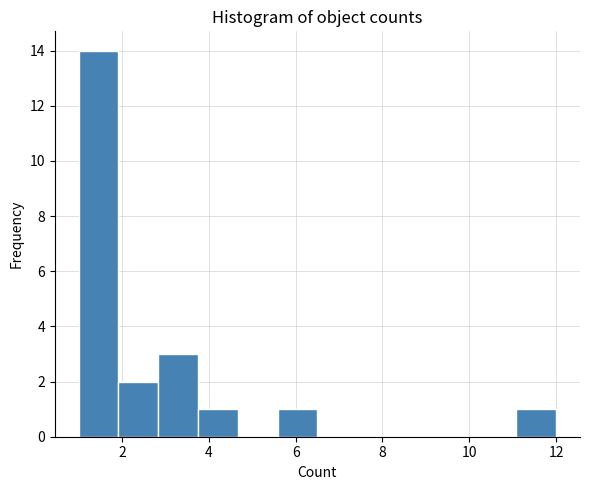

Reading left to right, transcribe this chart: for each bar, give the range it covers on the x-axis and its height. Neither the bar edges nor the heights are printed on the chart, so give them approximately, as read against the axes.

1.0 to 2.0: 14
2.0 to 2.8: 2
2.8 to 3.8: 3
3.8 to 4.6: 1
4.6 to 5.6: 0
5.6 to 6.6: 1
6.6 to 7.4: 0
7.4 to 8.4: 0
8.4 to 9.2: 0
9.2 to 10.2: 0
10.2 to 11.0: 0
11.0 to 12.0: 1